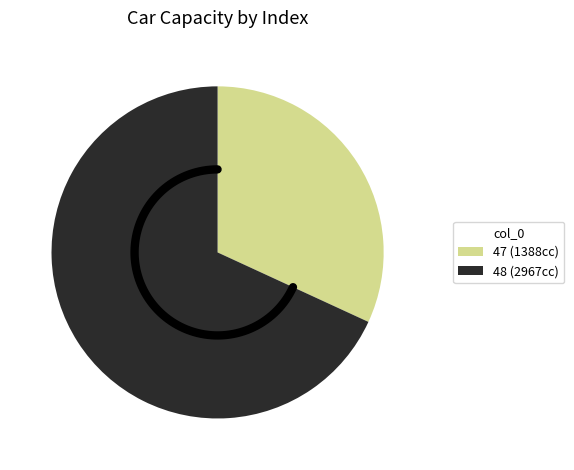

True or false: 47 accounts for 20% of the total.

False